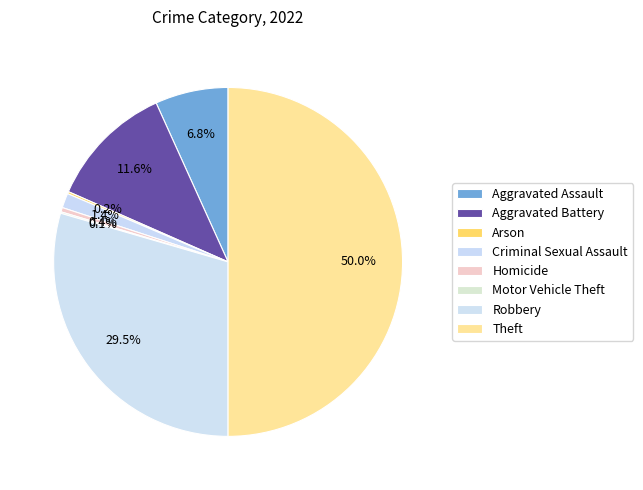

Combined, what portion of the pie is Arson and Aggravated Assault?

7.0%